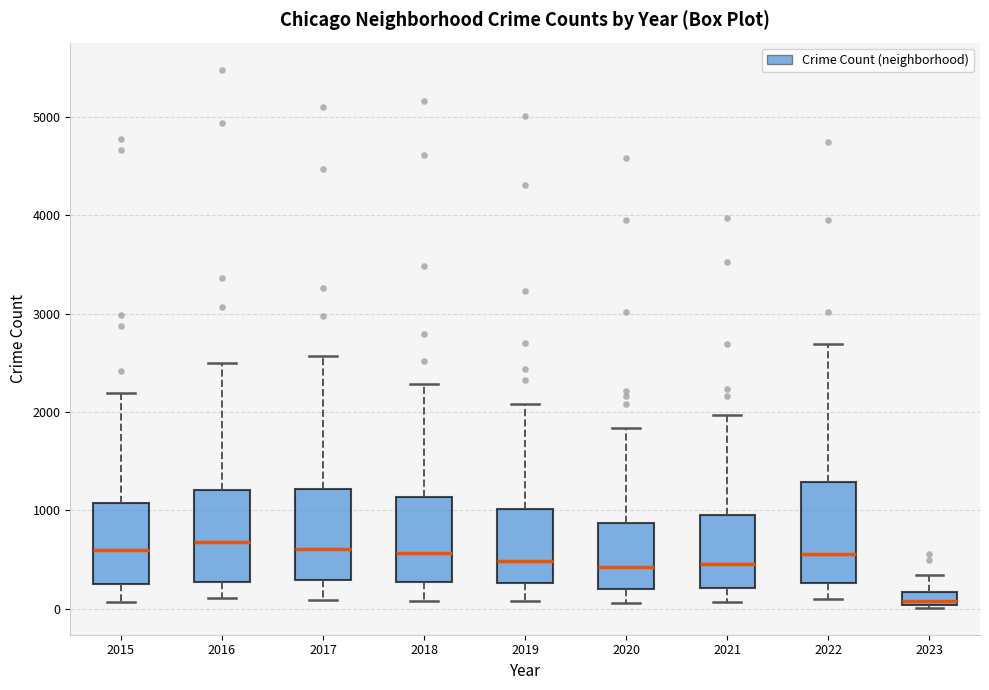

Where does the upper whisker of the box at x = 2018 end on the y-axis? The values are not printed on the chart, so give them approximately, as read against the axis.

2300